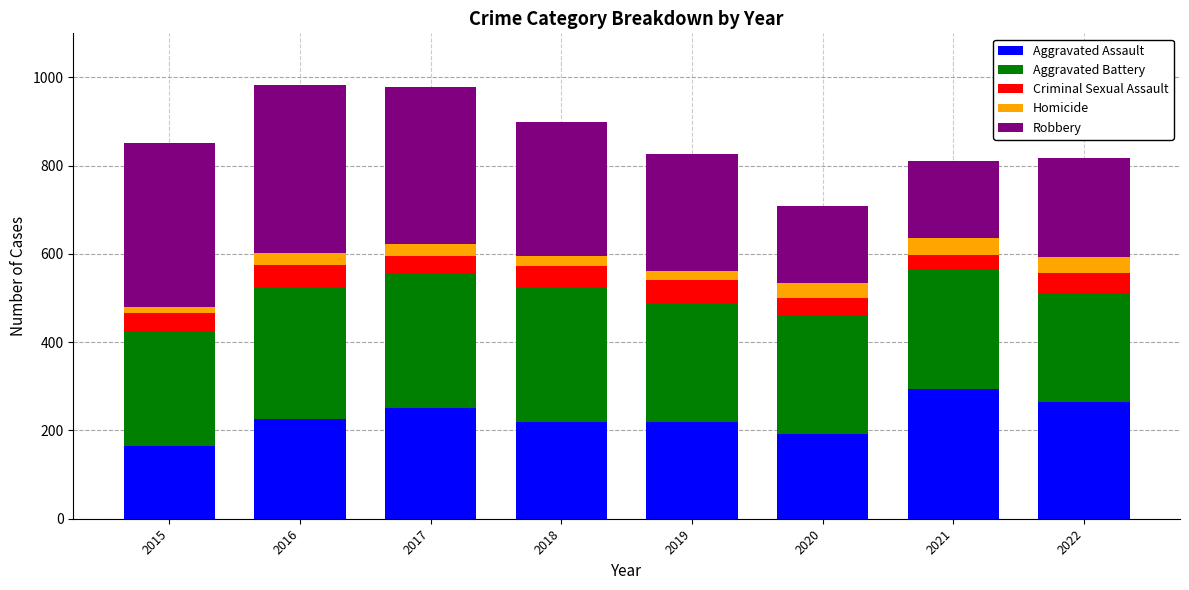

Are the bars grouped side by side (vs. stacked)?

No